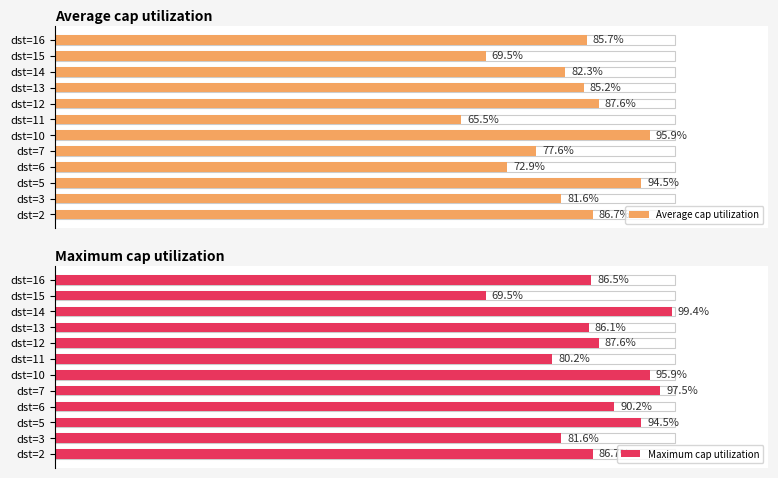

What is the average value of the Average cap utilization series?

82.1